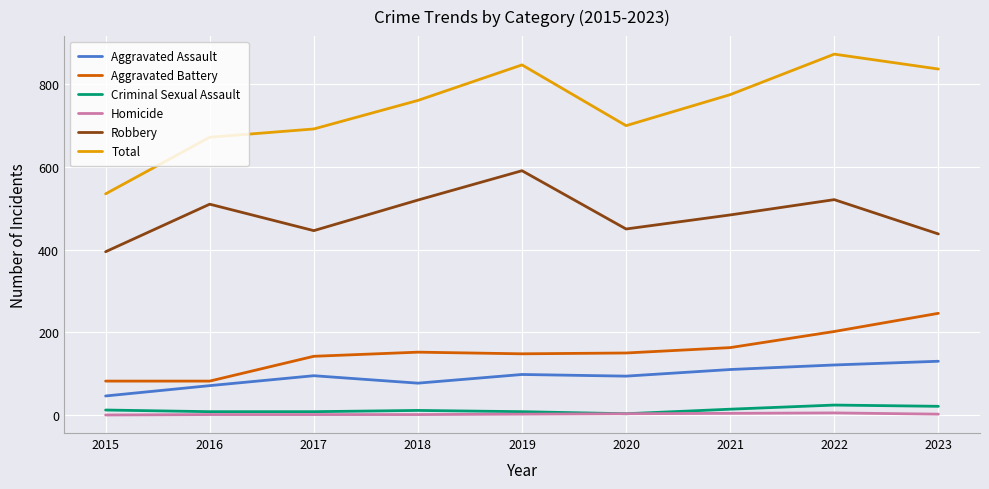

True or false: Aggravated Assault and Homicide cross at least once.

False